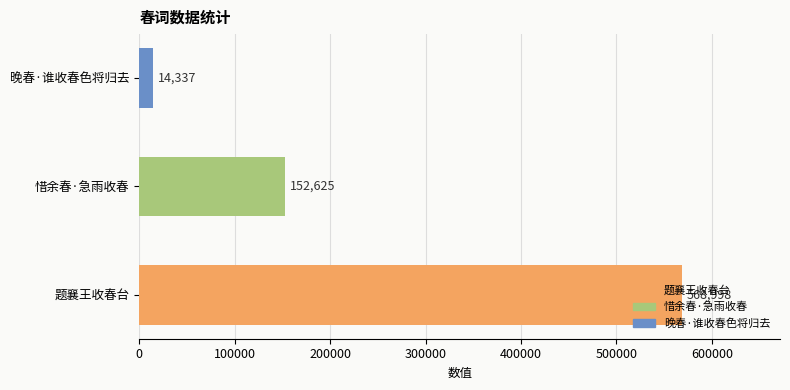

Count the number of data series in this chart.

1